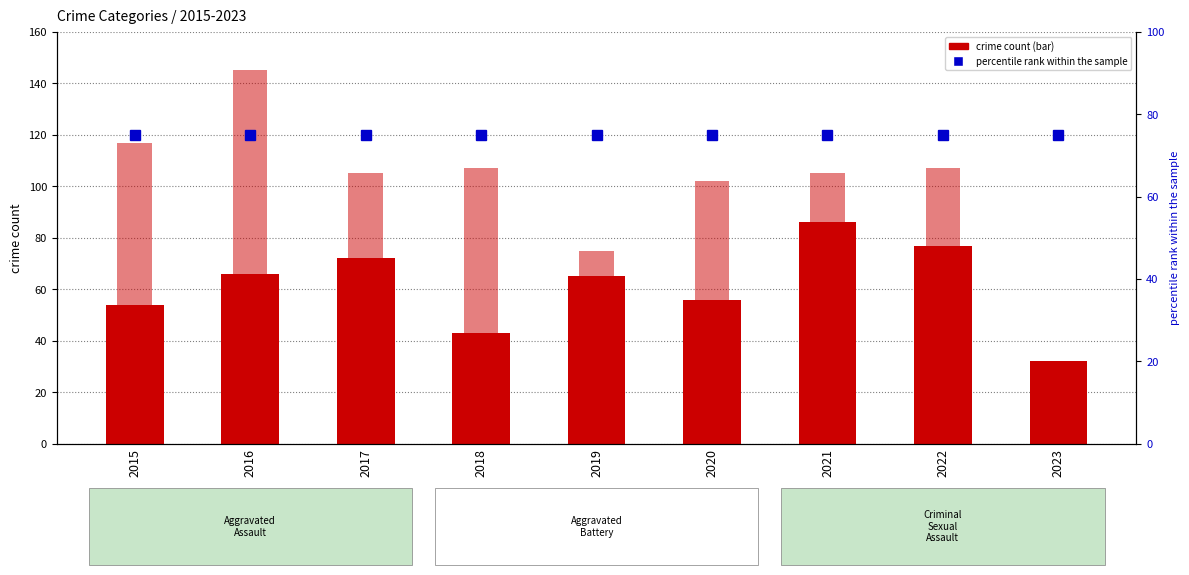

What is the sum of the Aggravated Assault values at 2019 and 2017?

137